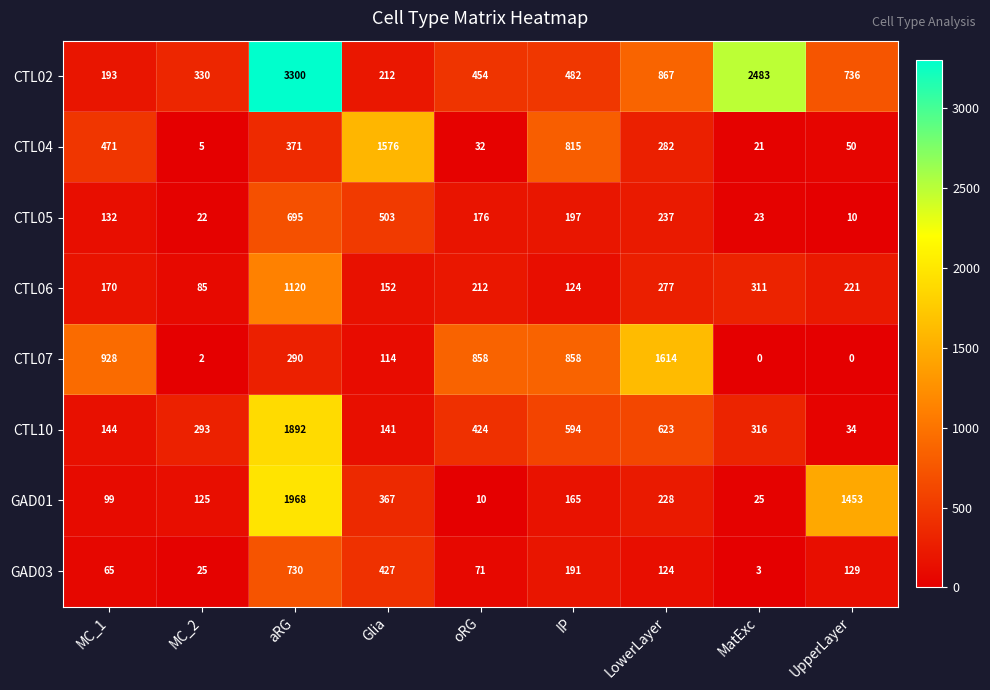

Where is CTL06 nearest to the value 602?

MatExc